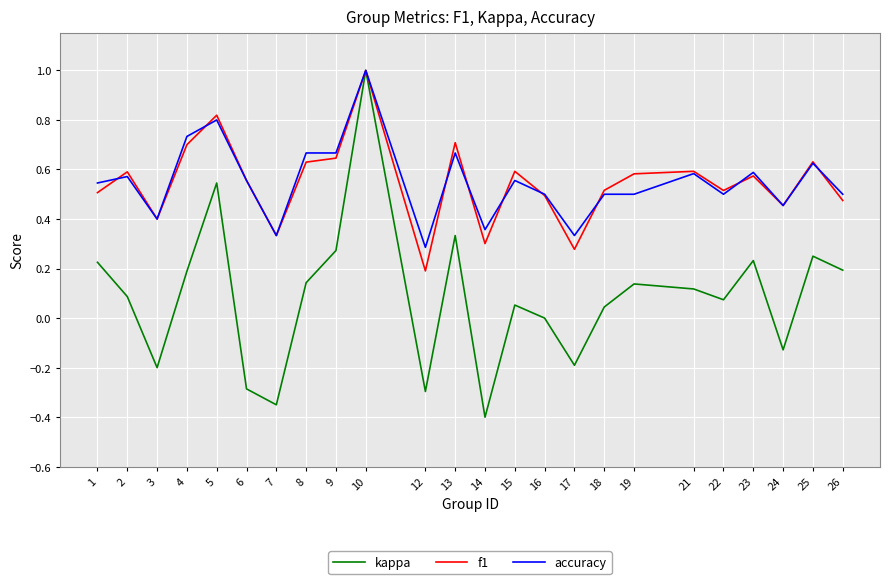

What is the total value across all series at 18?

1.1